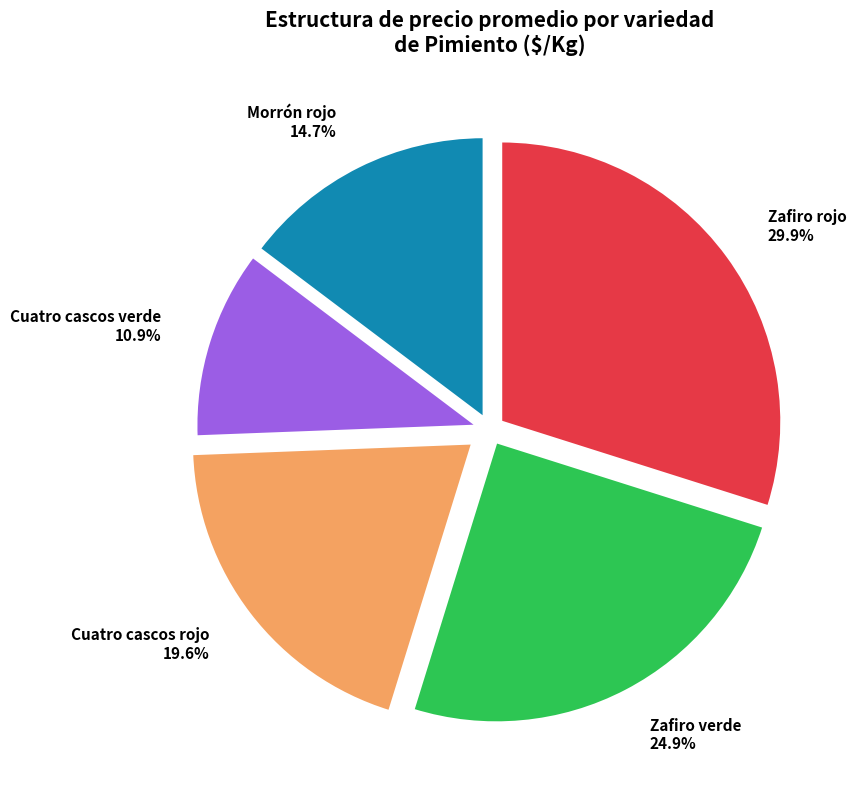

What percentage do Cuatro cascos rojo and Cuatro cascos verde together represent?

30.5%